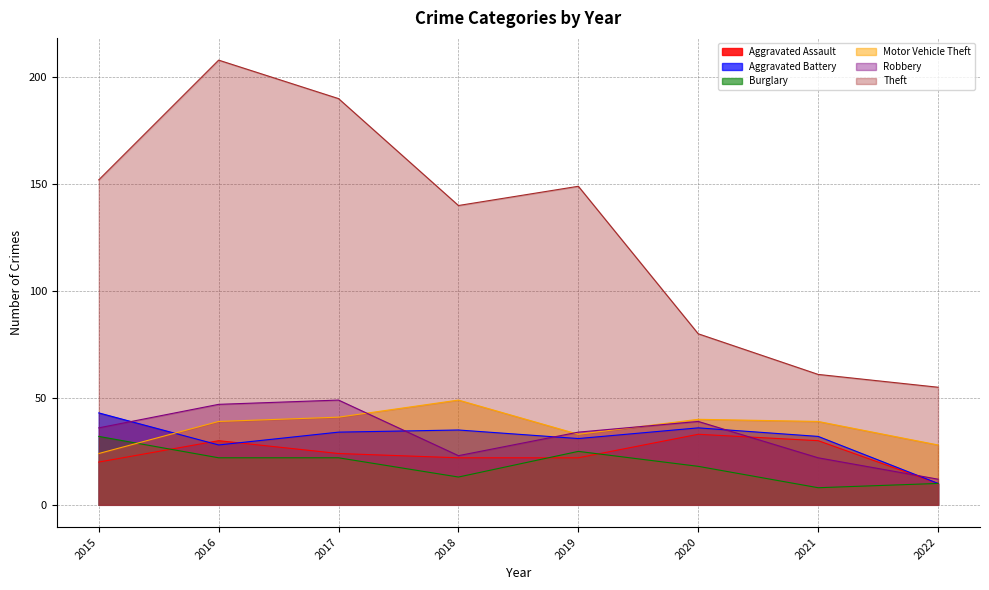

Reading left to right, transcribe all the data shown in this chart.

Aggravated Assault: 2015=20	2016=30	2017=24	2018=22	2019=22	2020=33	2021=30	2022=10
Aggravated Battery: 2015=43	2016=28	2017=34	2018=35	2019=31	2020=36	2021=32	2022=10
Burglary: 2015=32	2016=22	2017=22	2018=13	2019=25	2020=18	2021=8	2022=10
Motor Vehicle Theft: 2015=24	2016=39	2017=41	2018=49	2019=33	2020=40	2021=39	2022=28
Robbery: 2015=36	2016=47	2017=49	2018=23	2019=34	2020=39	2021=22	2022=12
Theft: 2015=152	2016=208	2017=190	2018=140	2019=149	2020=80	2021=61	2022=55